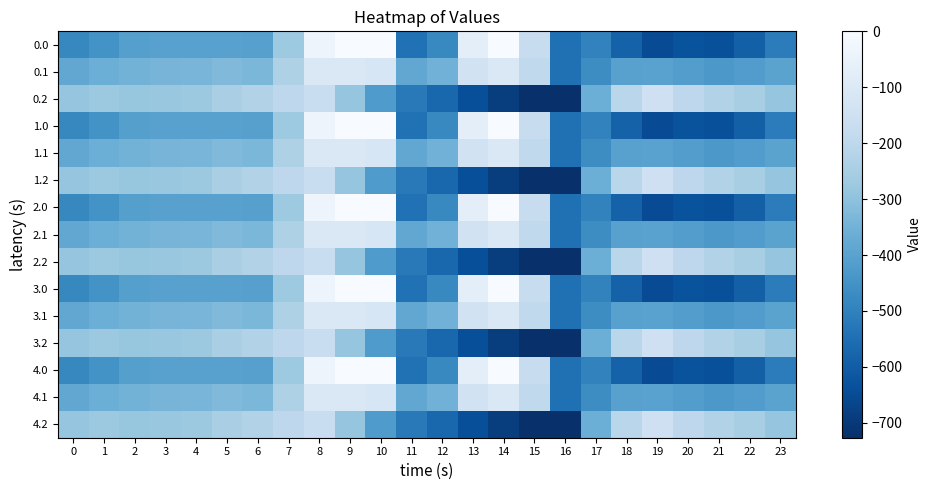

What is the spread (max minus min) of values at 14?

687.2